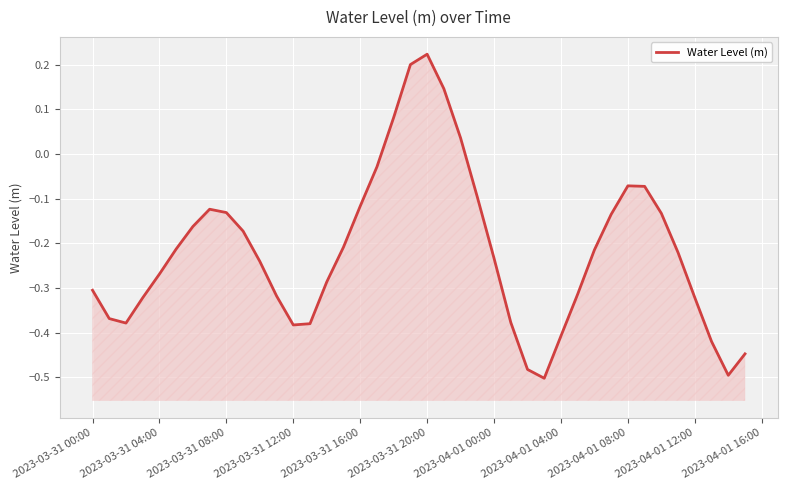

True or false: the data shows -0.2 at 31.

False